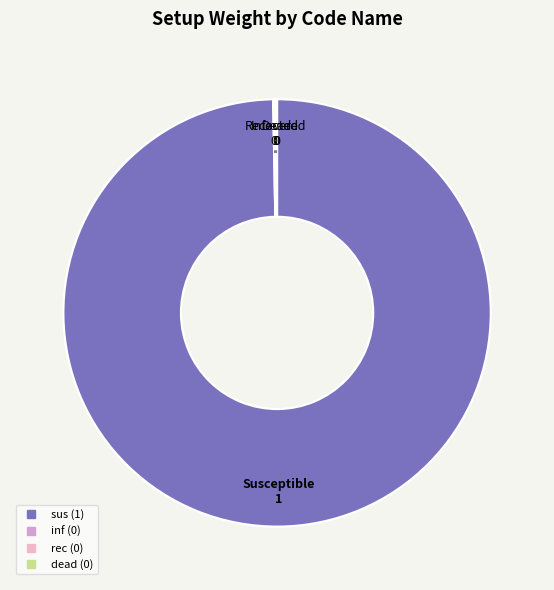

What is the largest slice in the pie chart?

sus